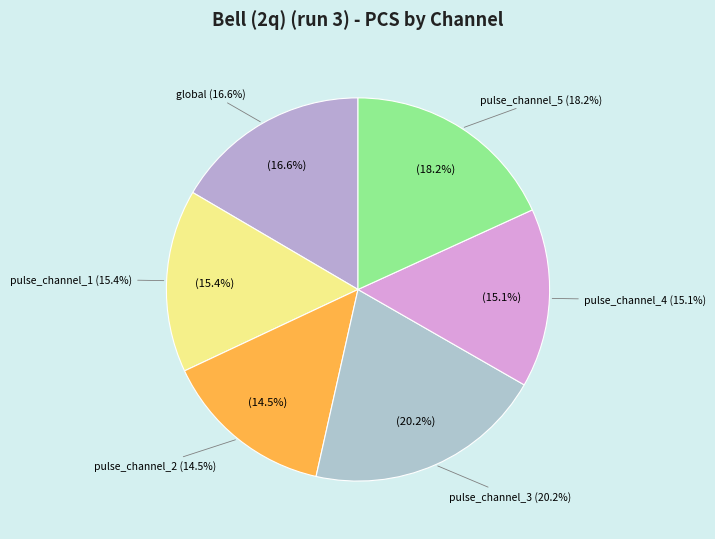

What is the total percentage of pulse_channel_5 and pulse_channel_2?

32.7%